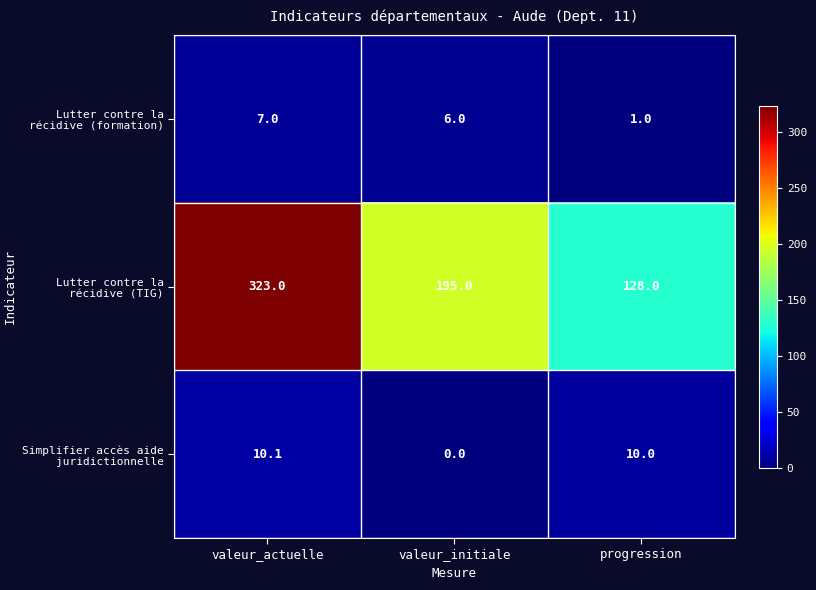

How many distinct data groups are displayed?

3